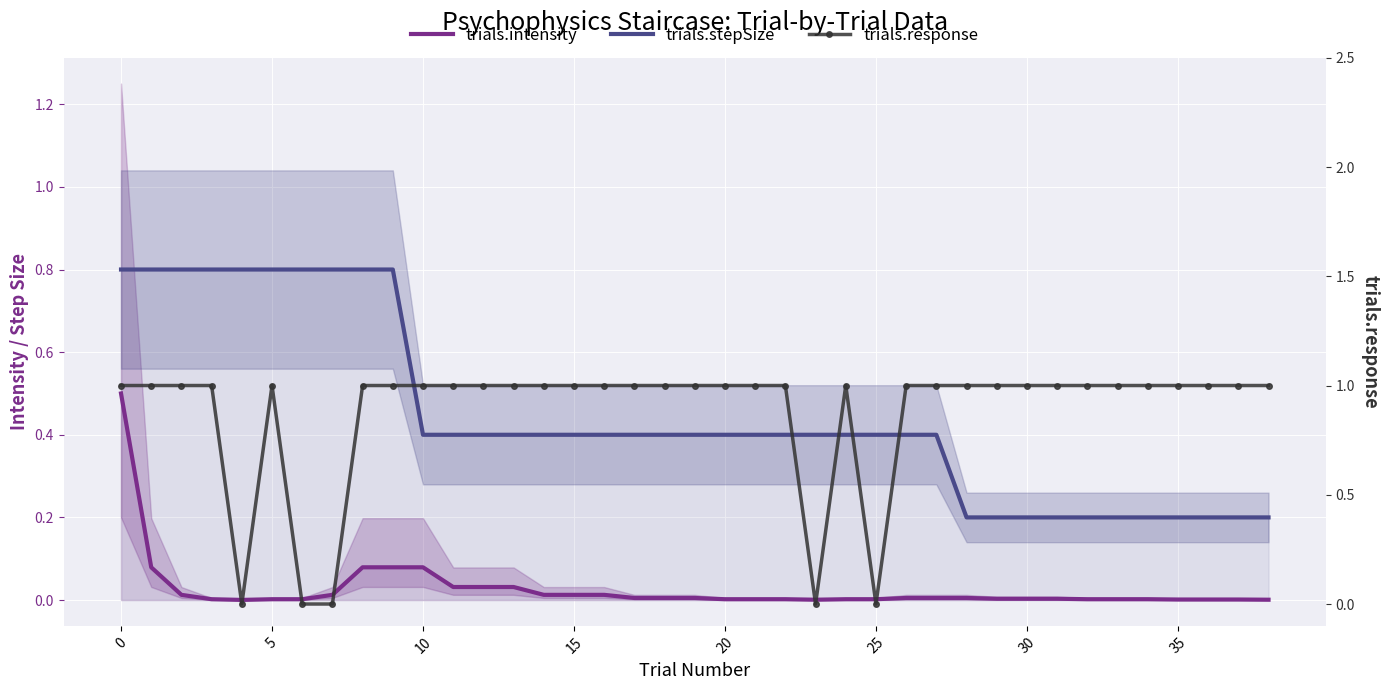

What is the difference between the second highest and minimum values in the trials.response series?

1.0